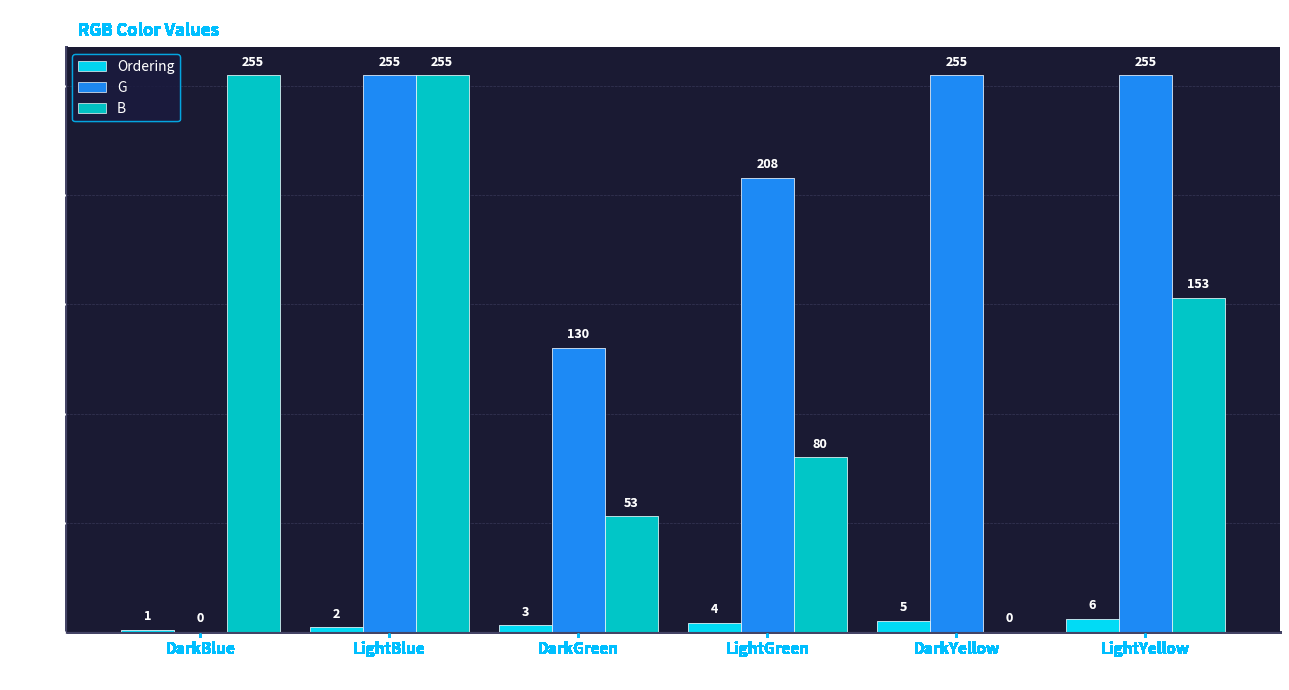

Reading right to left, extract all data points from this chart.

Ordering: 6	5	4	3	2	1
G: 255	255	208	130	255	0
B: 153	0	80	53	255	255